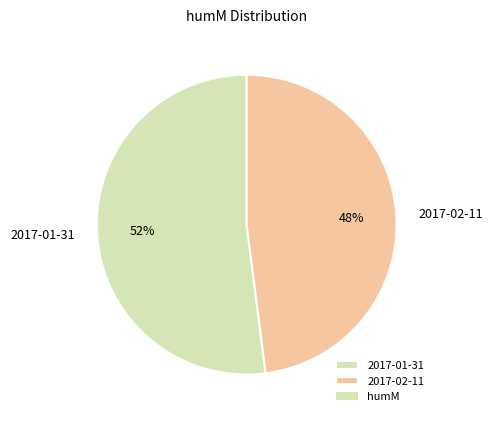

To the nearest percent, what is the combined percentage of 2017-02-11 and 2017-01-31?

100%